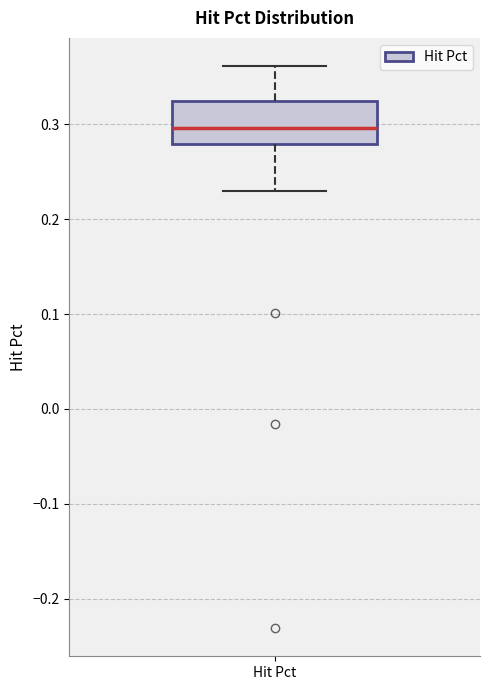

Transcribe this box plot: give where the median line is, the range the box spans, and where the two whiskers end, as read against the y-axis. The values are not printed on the chart, so give them approximately, as read against the axis.

median 0.30, box 0.28 to 0.32, whiskers 0.23 to 0.36